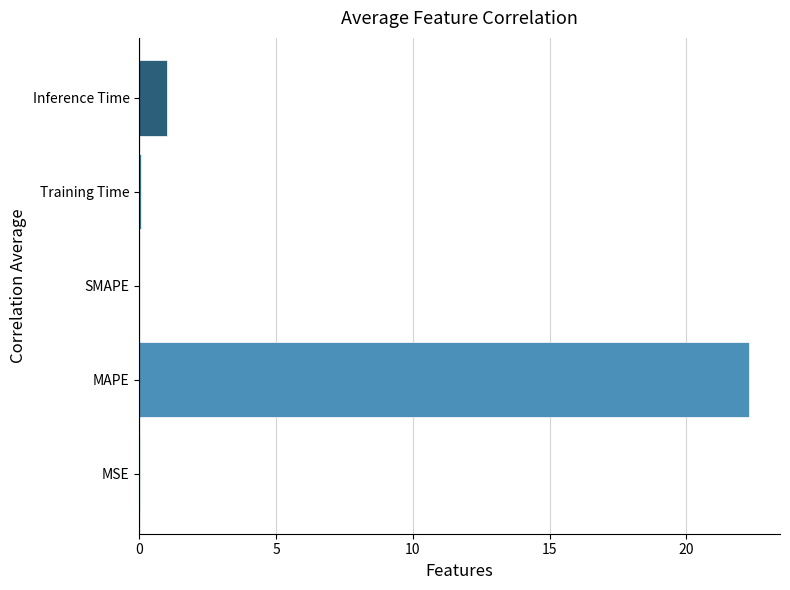

At which label is the value closest to 11?

Inference Time